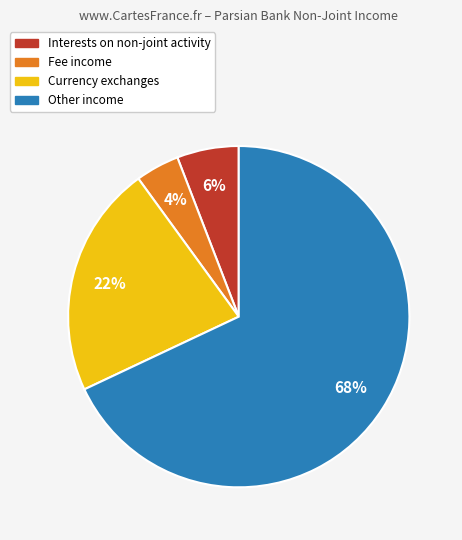

Is there a majority slice in this chart?

Yes